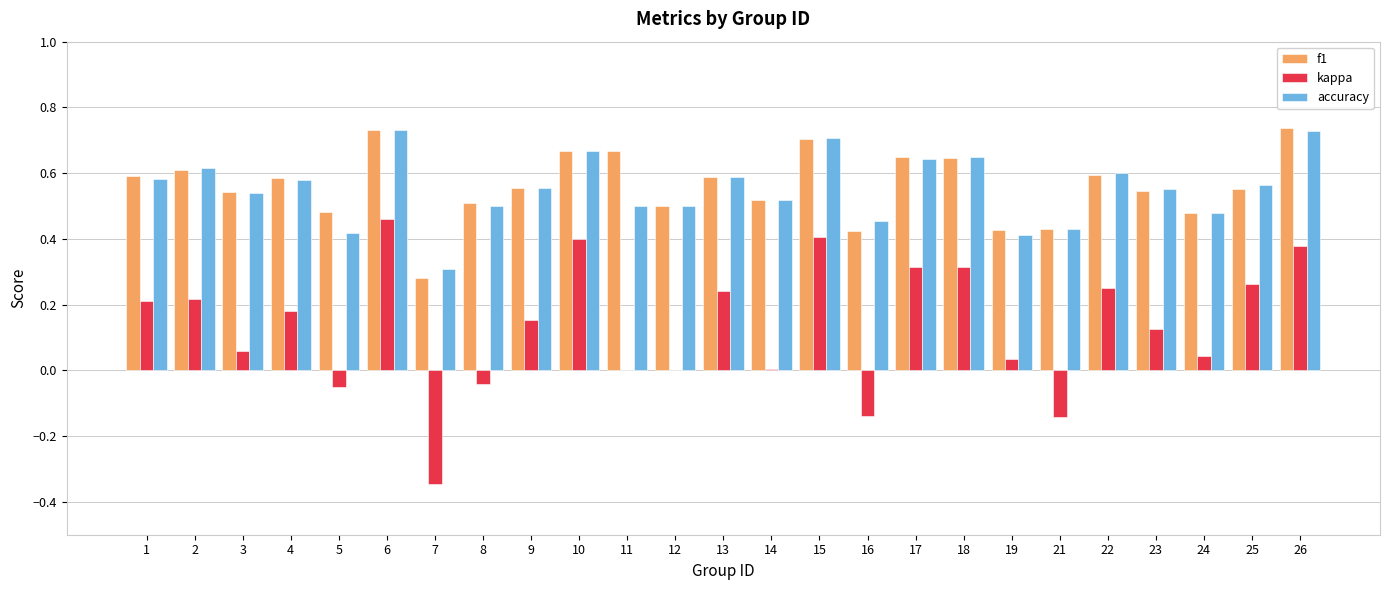

How many distinct data groups are displayed?

3